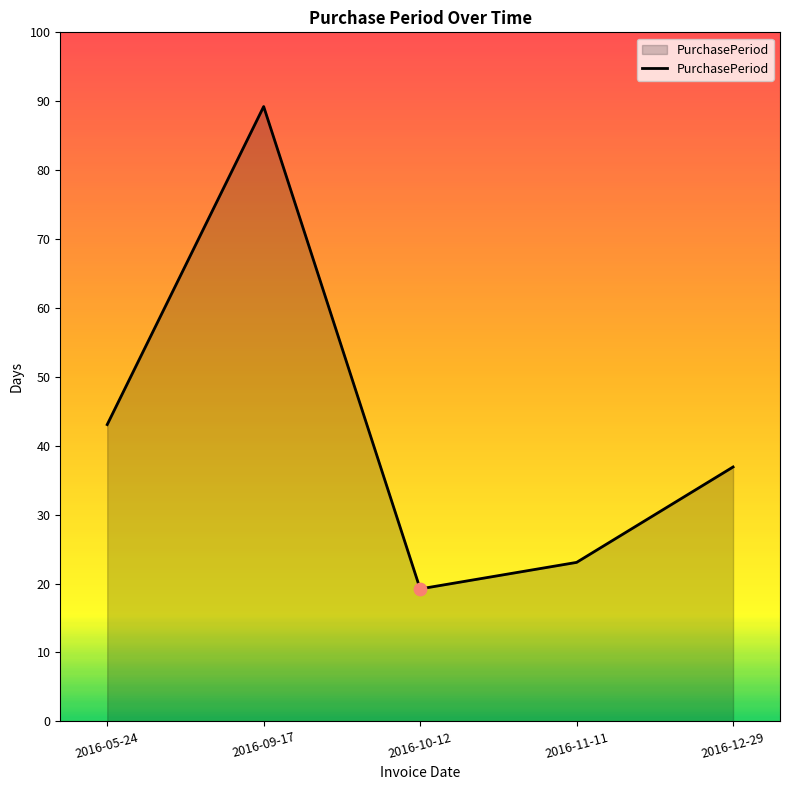

What is the change in value from 2016-05-24 to 2016-12-29?

-8